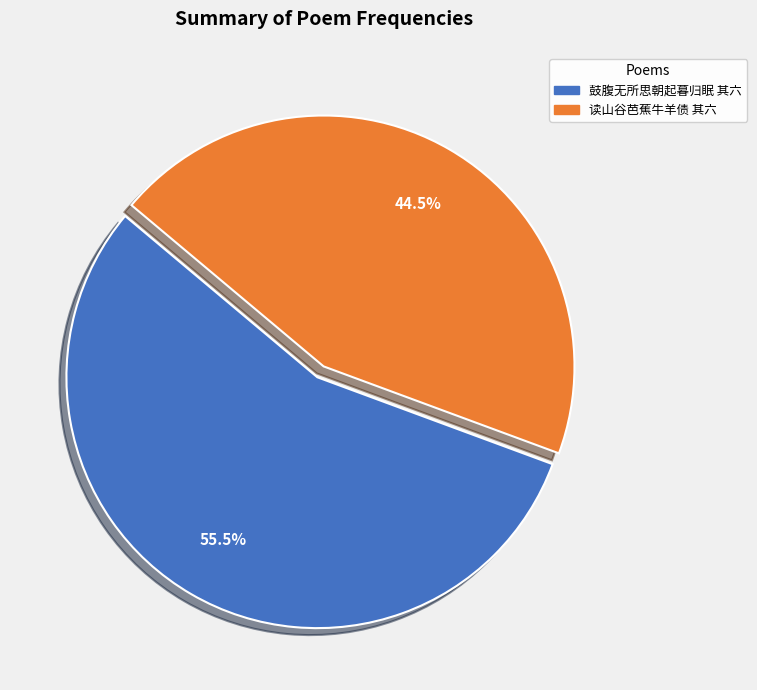

Rank the categories by value from highest to lowest.

鼓腹无所思朝起暮归眠 其六, 读山谷芭蕉牛羊债 其六